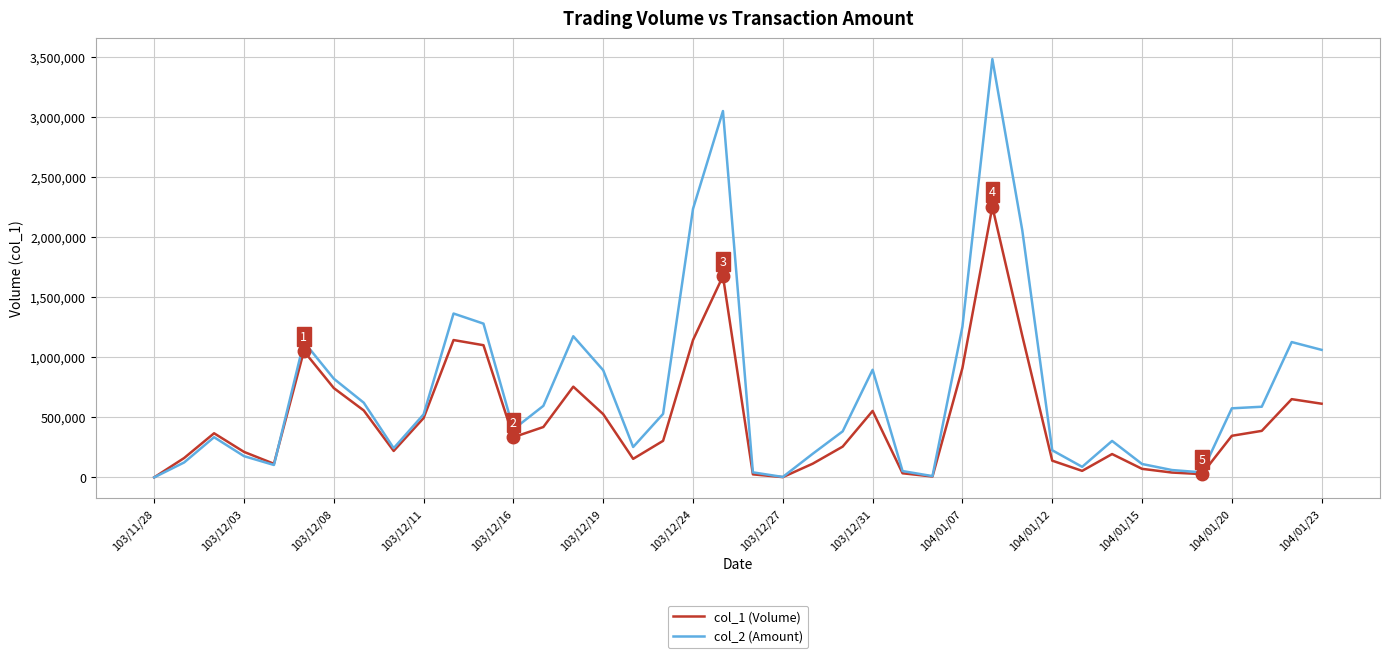

What are all the series names shown in the legend?

col_1 (Volume), col_2 (Amount)